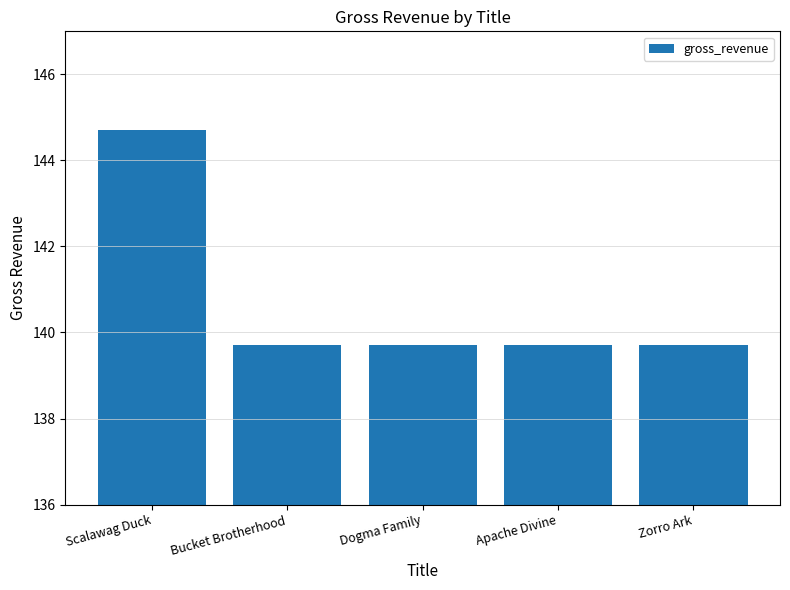

What is the value of the 3rd bar from the left?

139.7